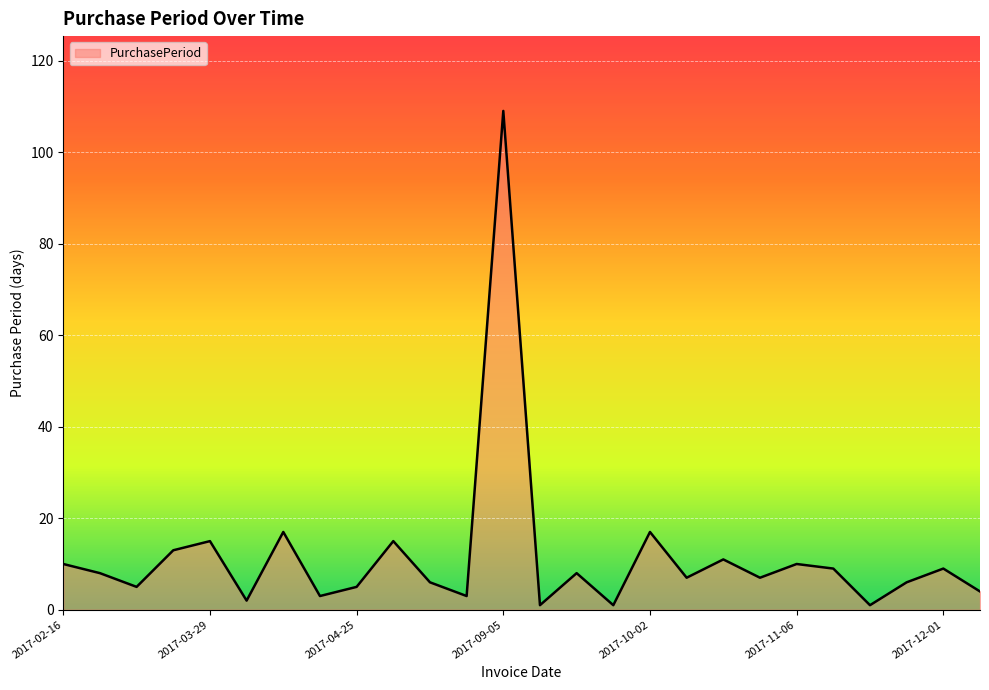

What is the difference between the maximum and minimum values?

108